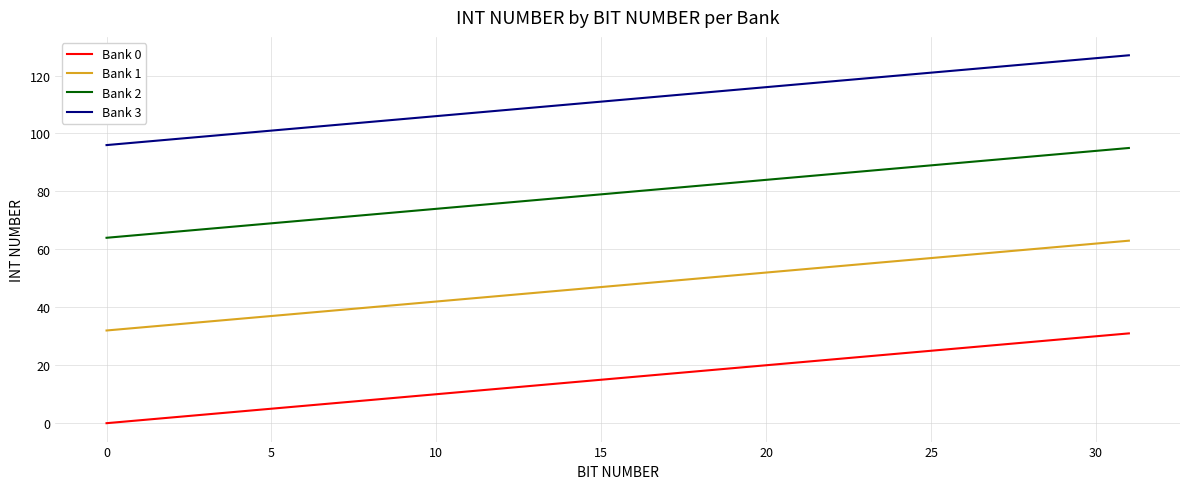

List the series in order of their overall mean, highest first.

Bank 3, Bank 2, Bank 1, Bank 0